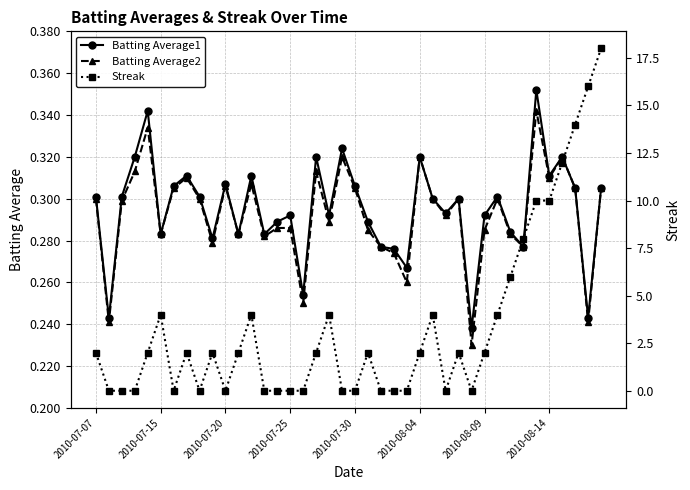

Is it true that Batting Average1 equals 0.3 at 31?

True